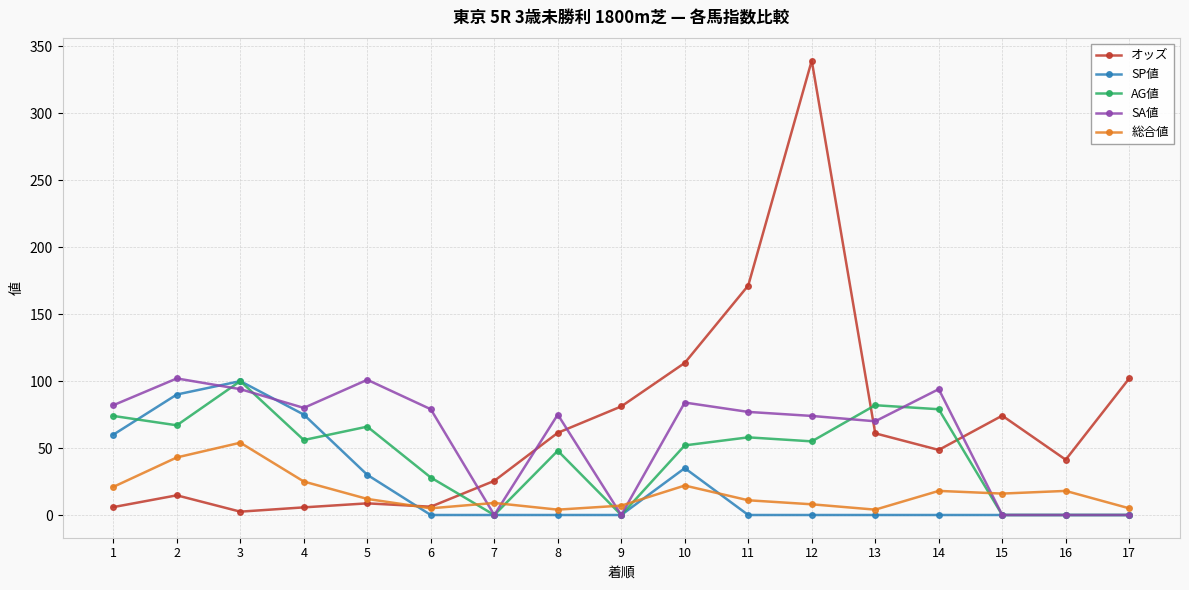

Is the value of SA値 at 15 greater than the value of AG値 at 14?

No